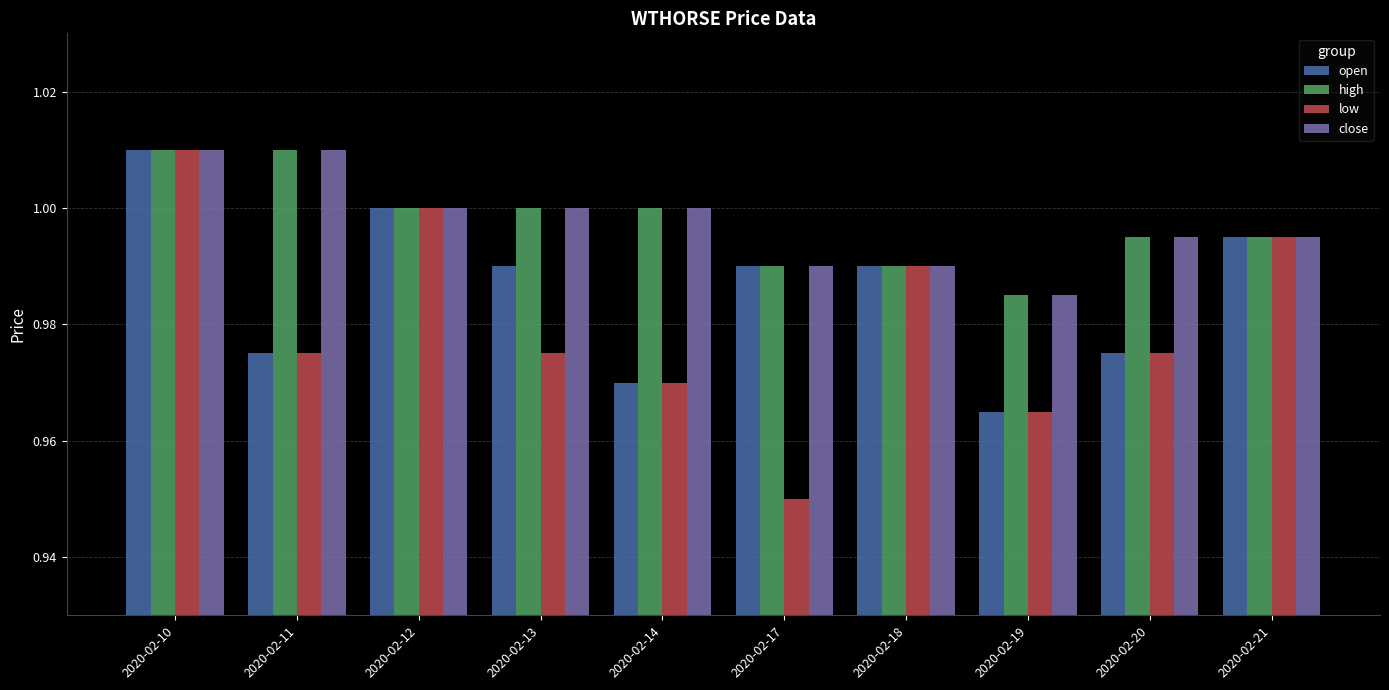

Which series has the largest range (max minus min)?

low